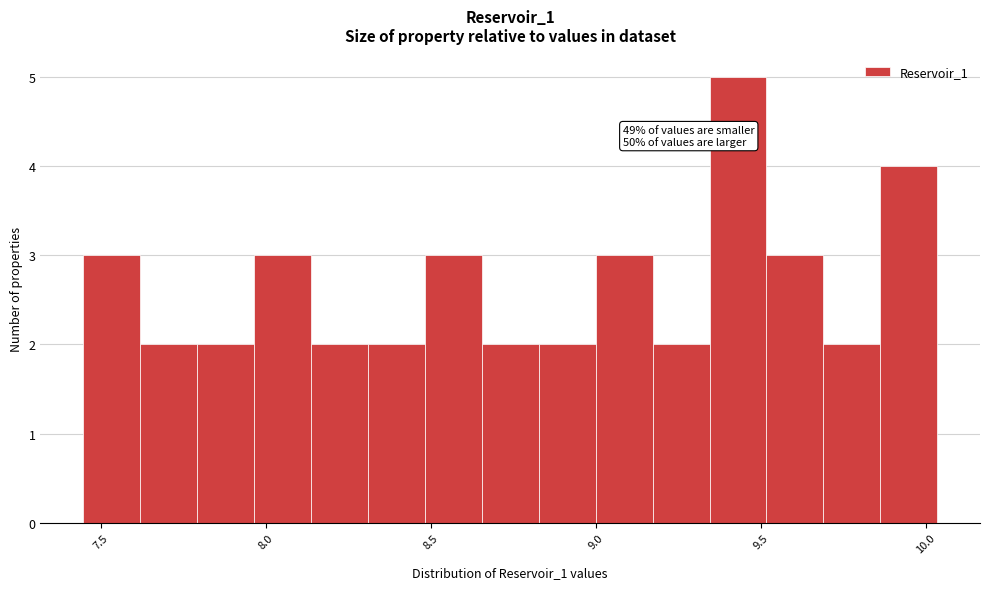

Read against the x-axis, roughly where is the centre of the tallest bar?

9.45